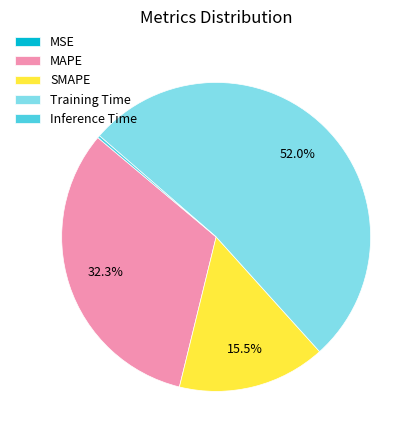

Which slice represents more than half of the pie?

Training Time